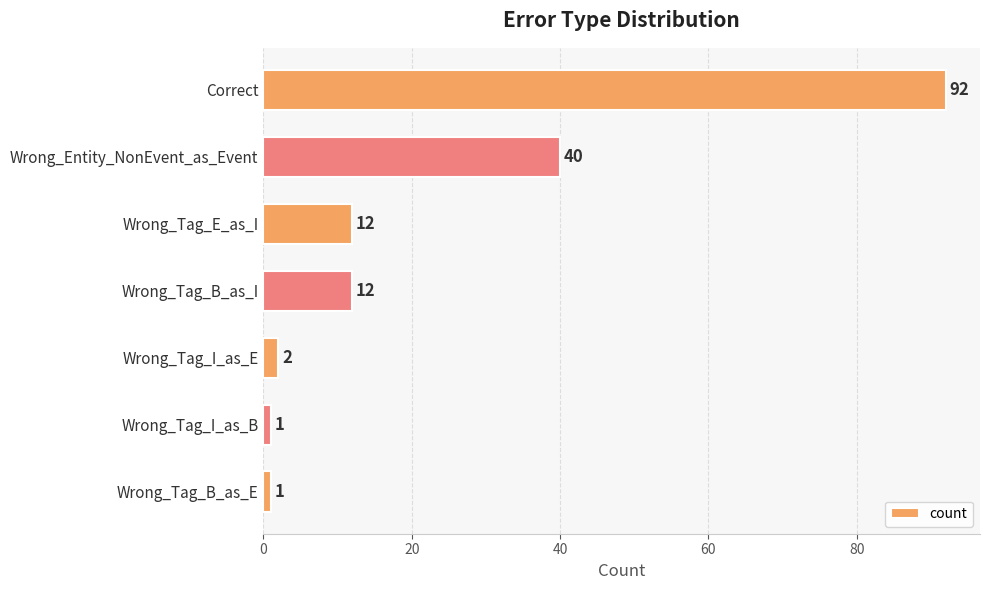

How many values are below 12?

3